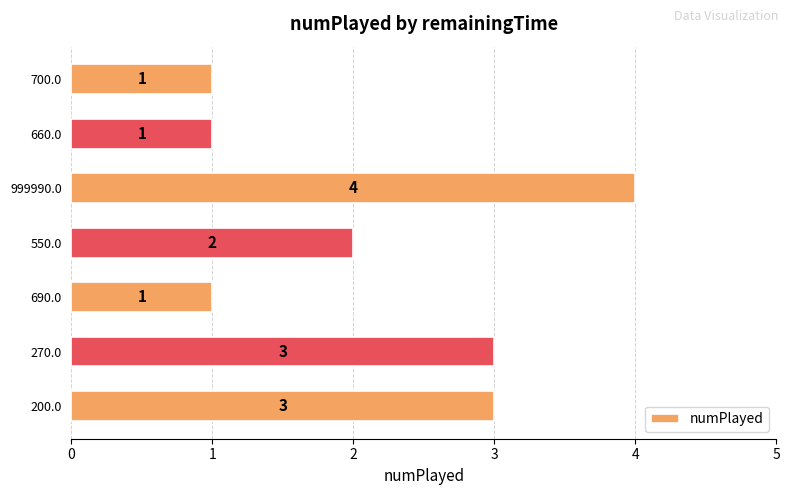

What is the sum of all values?

15